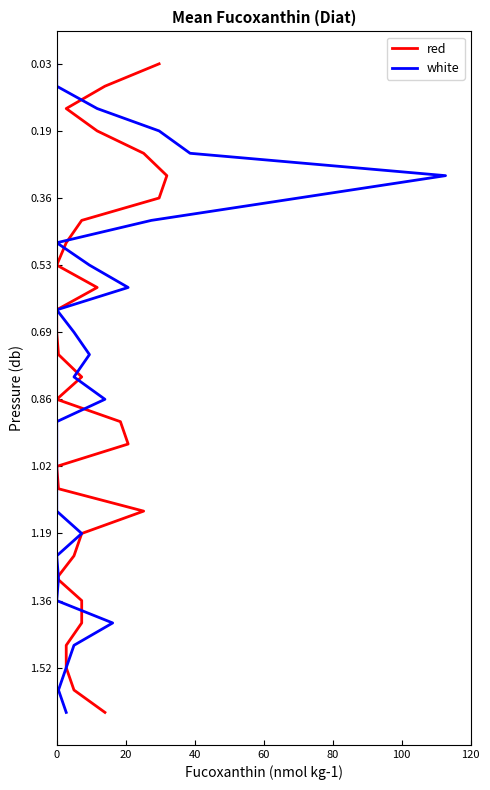

How many data points does each series have?

30